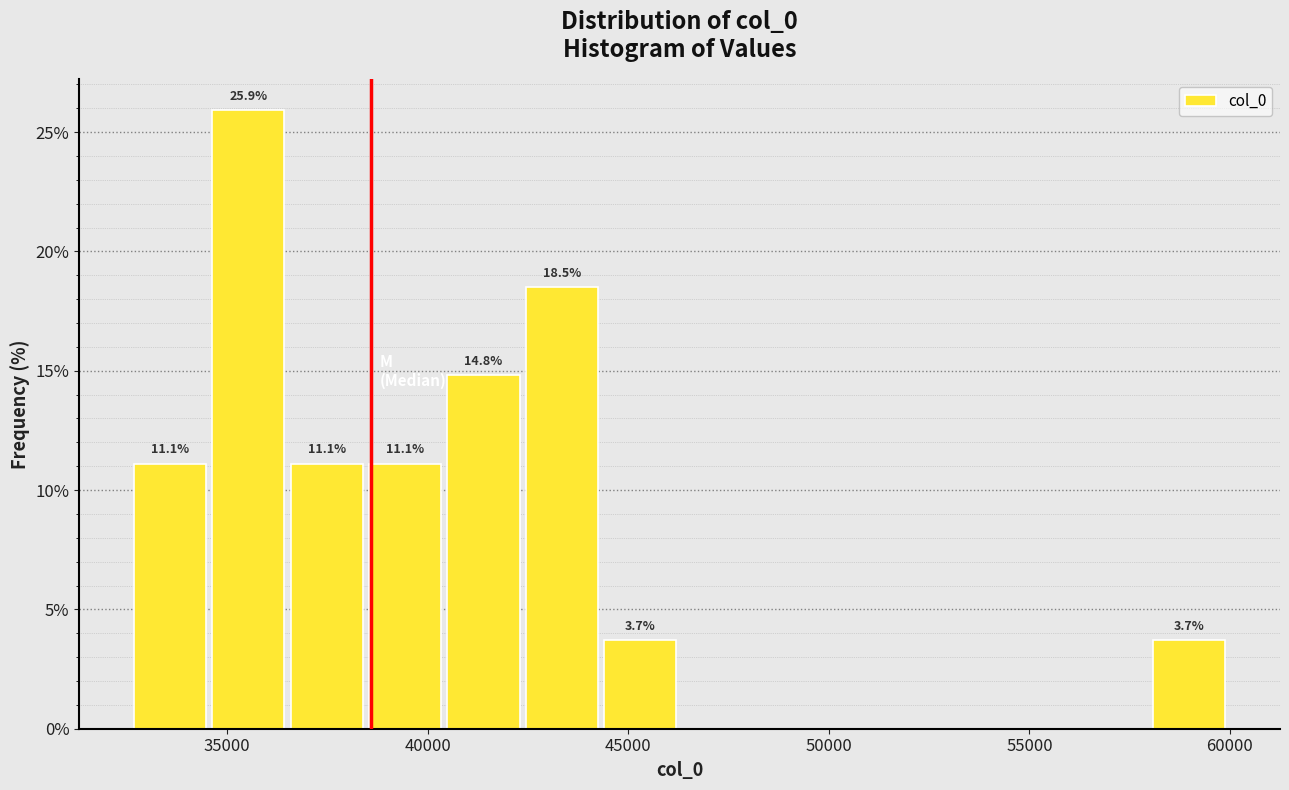

Around what value on the x-axis is the tallest bar? Give the approximate position of its centre, as read against the axis.

35500